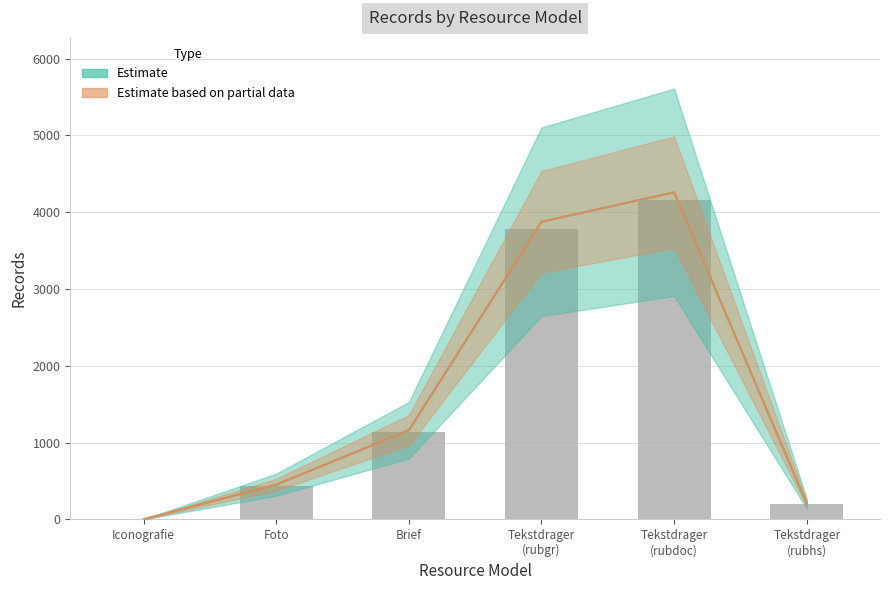

What is the change in value from Tekstdrager (rubgr) to Tekstdrager (rubdoc)?

+375